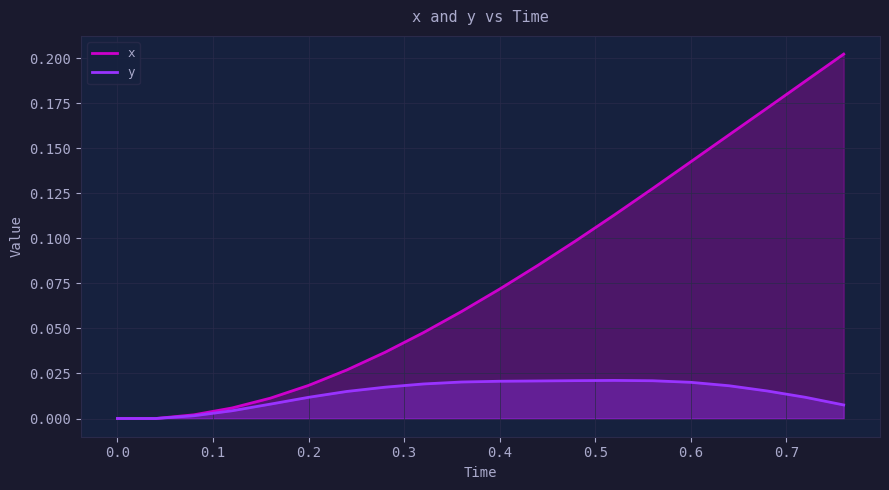

Reading left to right, transcribe all the data shown in this chart.

x: 0.0	0.0	0.0	0.0	0.0	0.0	0.0	0.0	0.0	0.1	0.1	0.1	0.1	0.1	0.1	0.1	0.2	0.2	0.2	0.2
y: 0.0	0.0	0.0	0.0	0.0	0.0	0.0	0.0	0.0	0.0	0.0	0.0	0.0	0.0	0.0	0.0	0.0	0.0	0.0	0.0